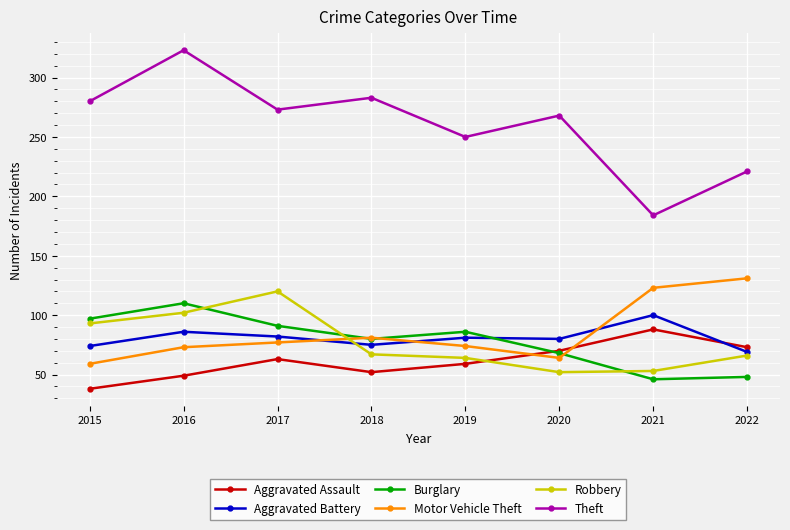

What is the value of the Burglary point at the 1st from the left?

97